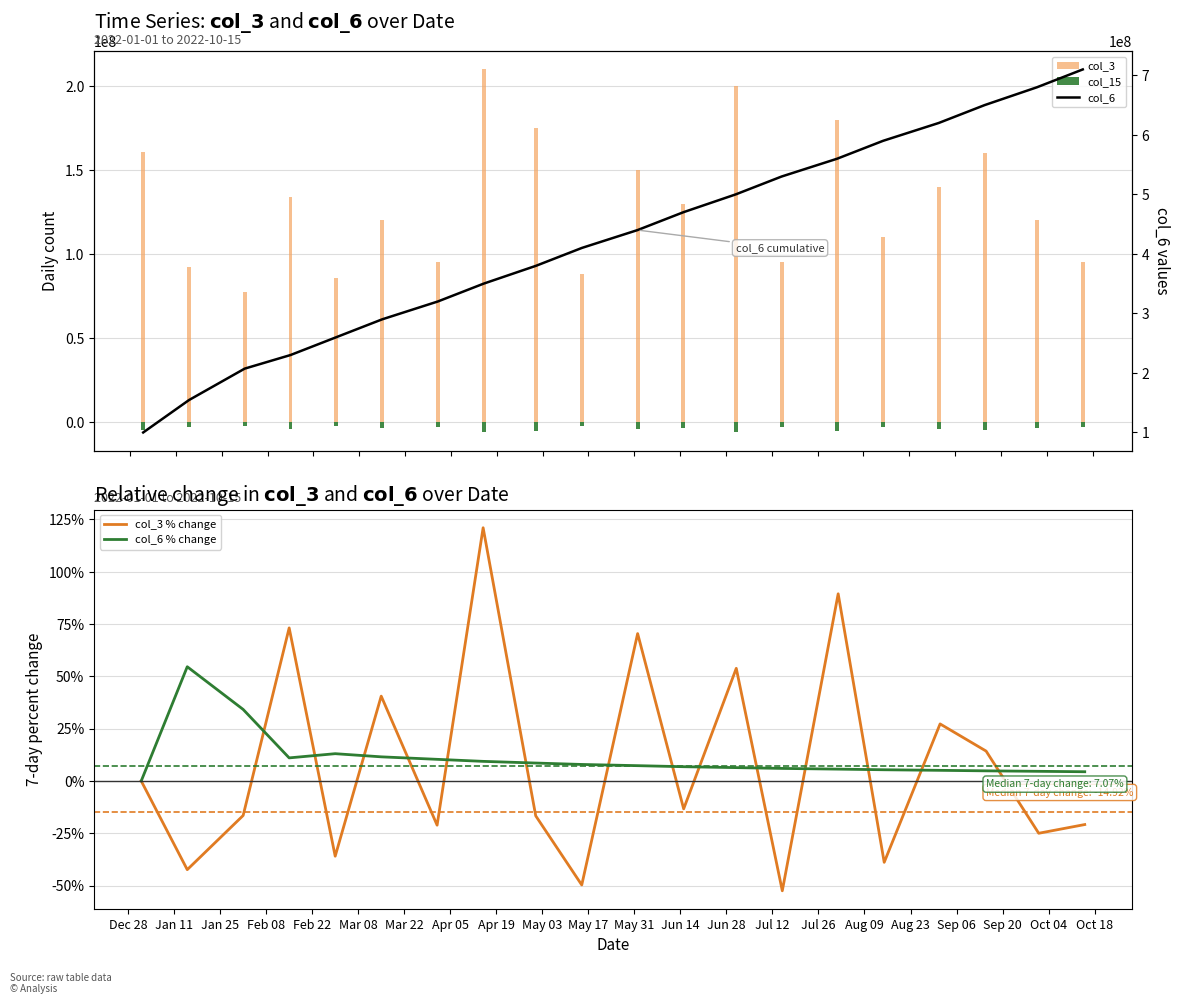

How many categories are shown in the chart?

20